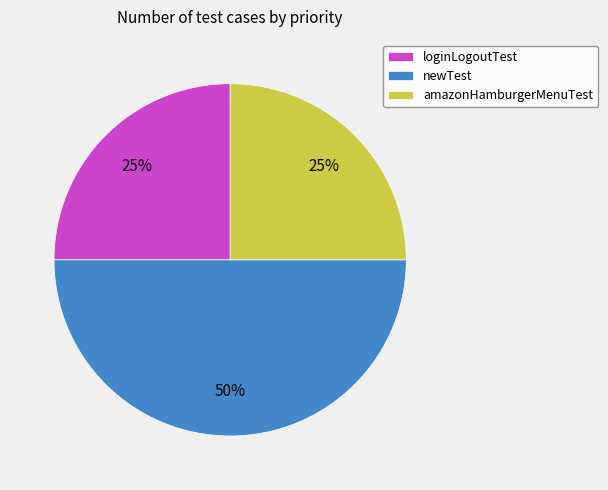

Is amazonHamburgerMenuTest the majority of the pie?

No